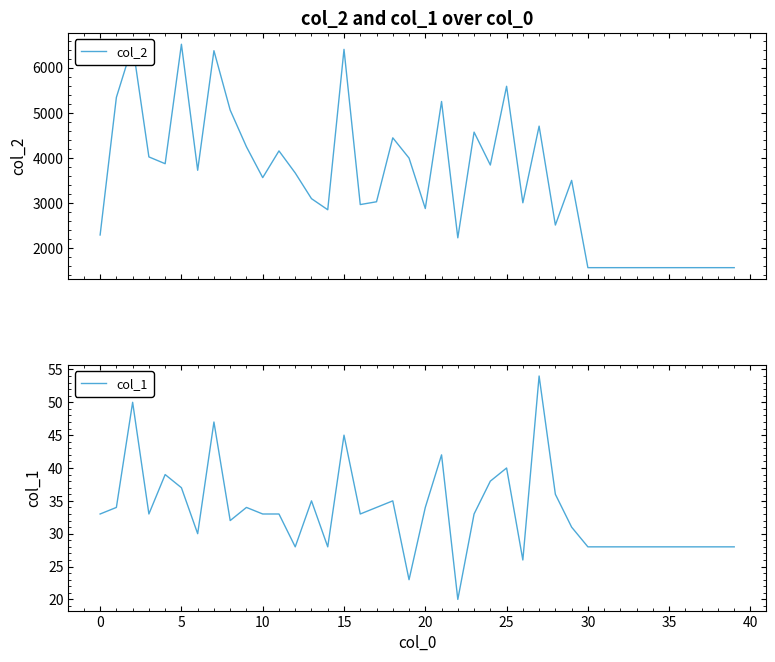

What is the maximum value for col_1?

54